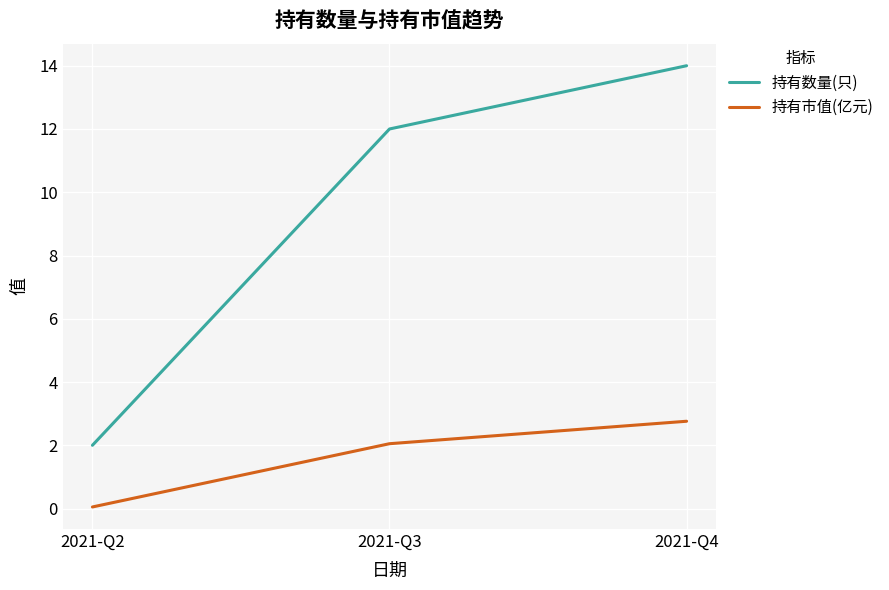

What is the sum of all 持有数量(只) values?

28.0